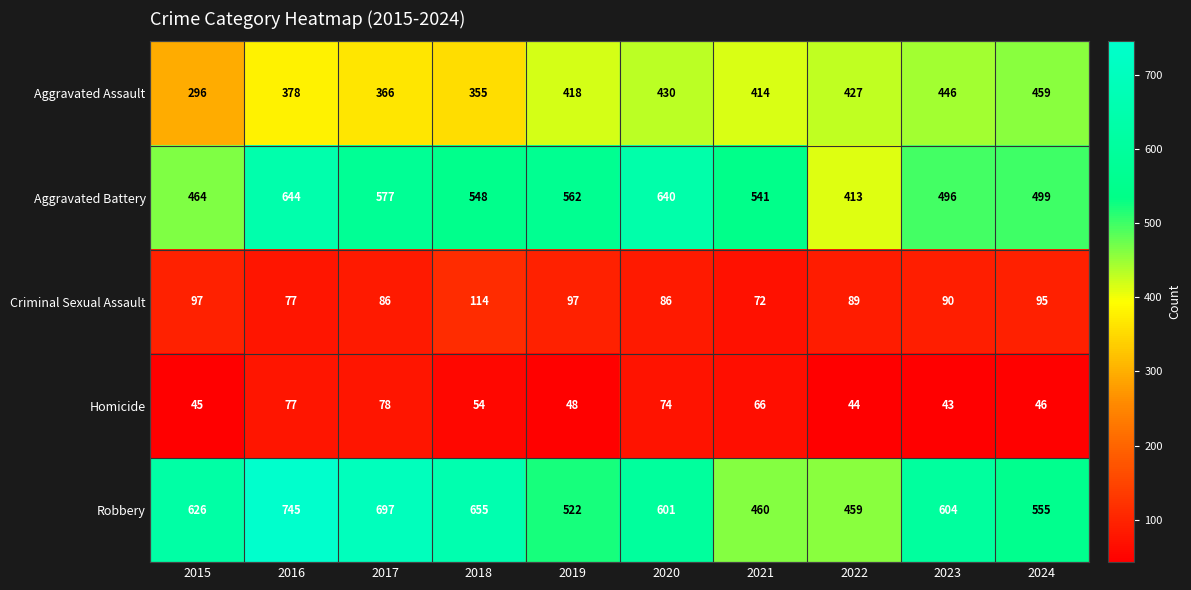

List the labels in order of Aggravated Battery value, smallest first.

2022, 2015, 2023, 2024, 2021, 2018, 2019, 2017, 2020, 2016